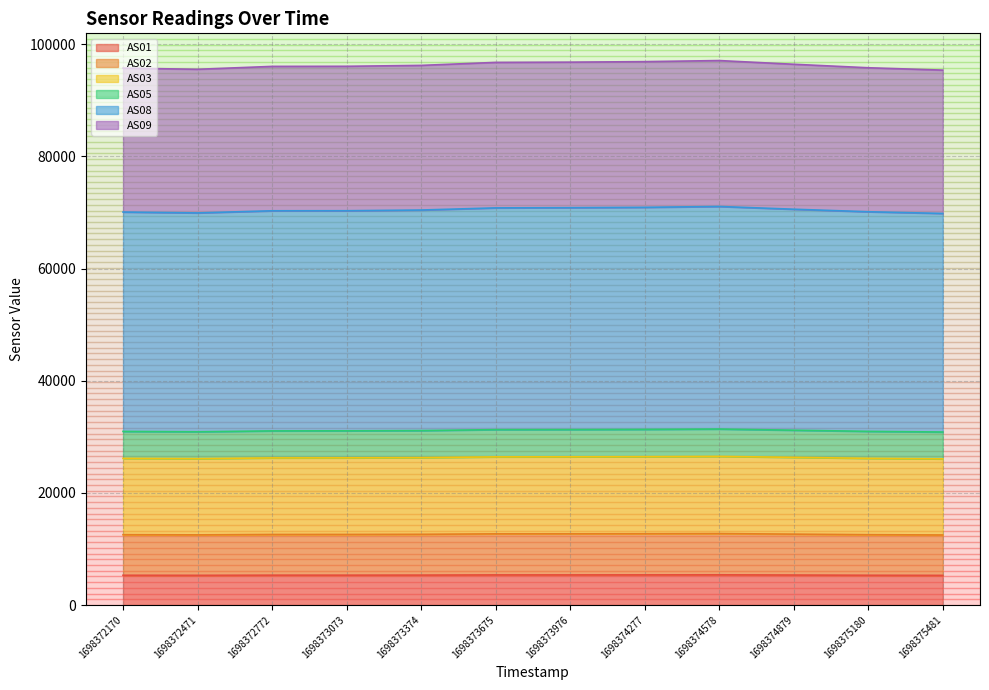

True or false: AS03 and AS09 cross at least once.

False